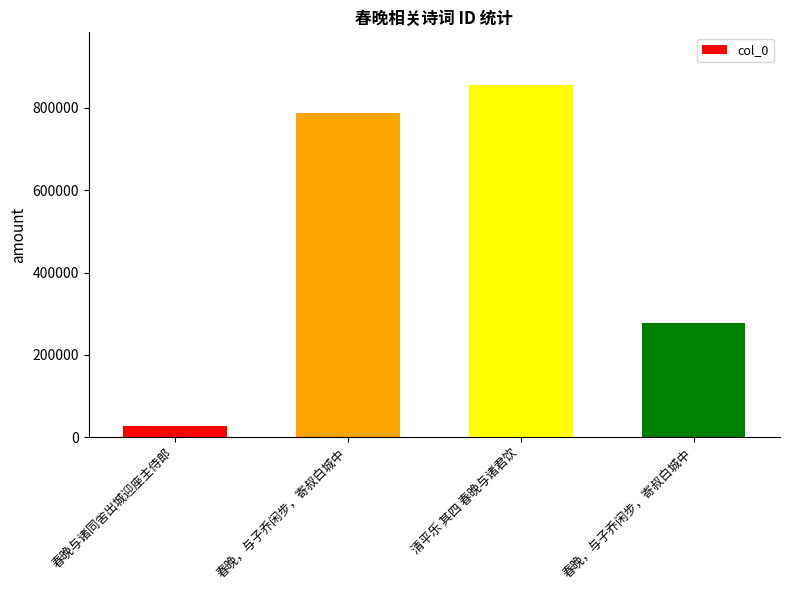

How many data points are less than 787249?

2